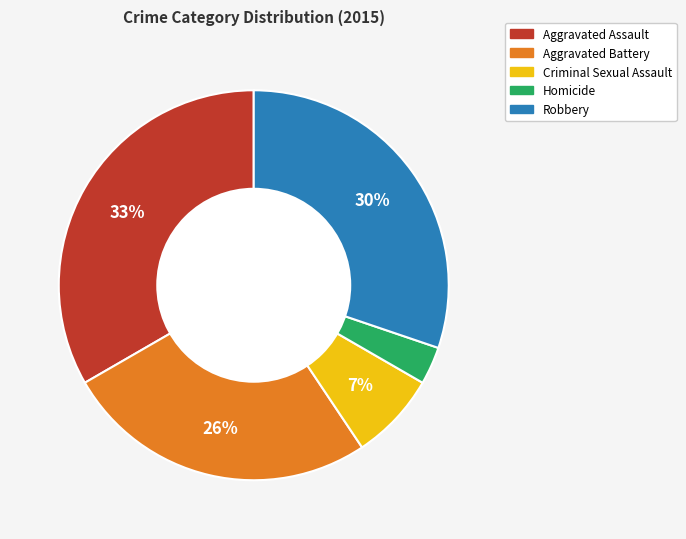

Do Criminal Sexual Assault and Homicide together represent more than half of the pie?

No